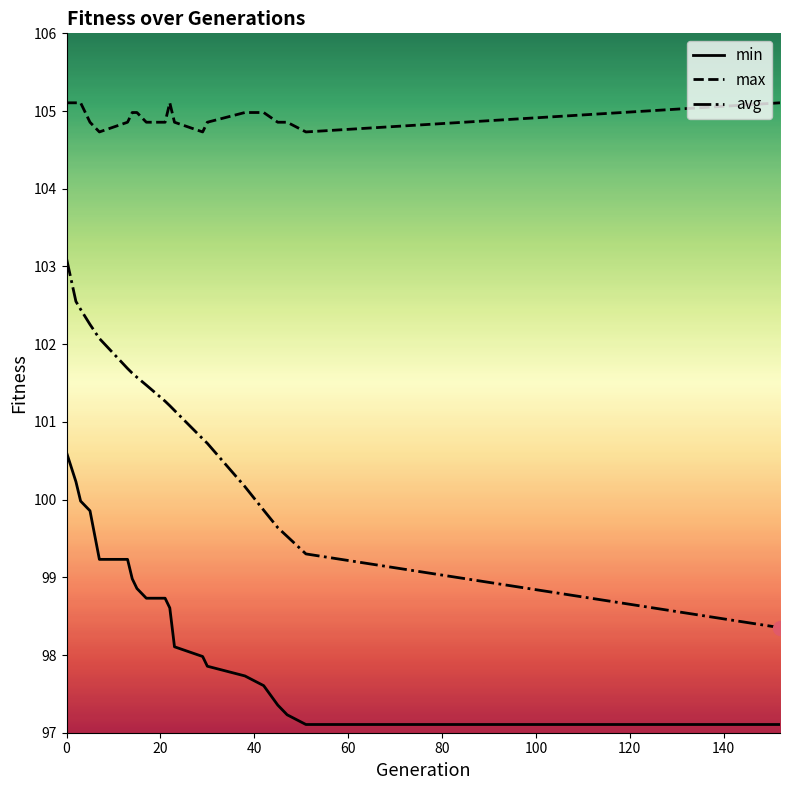

True or false: min and avg cross at least once.

False